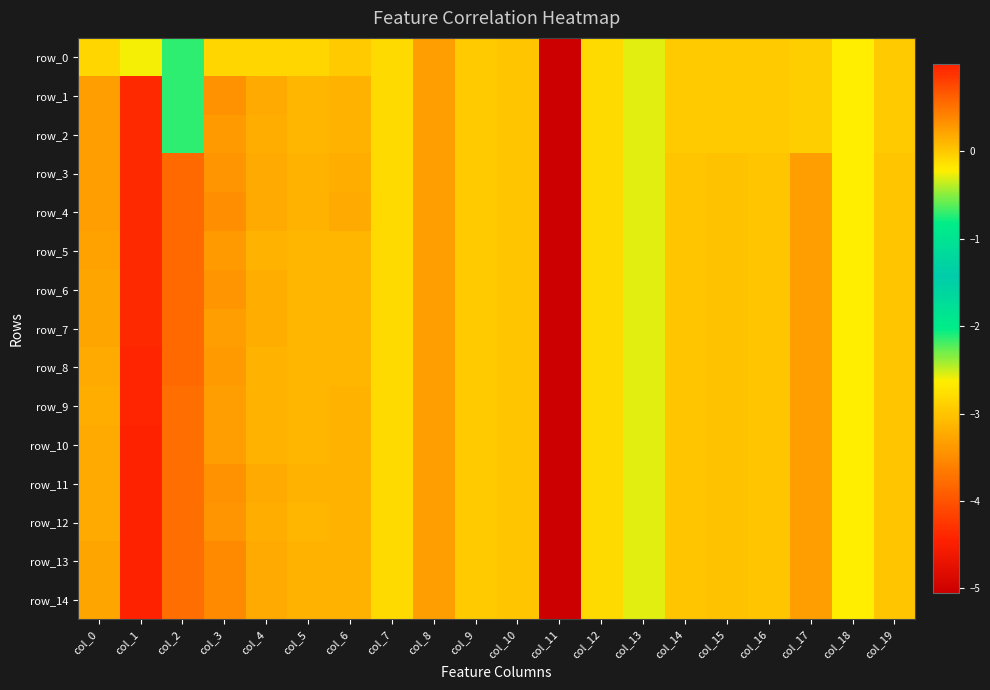

Rank the categories by row_5 value from highest to lowest.

col_1, col_2, col_3, col_17, col_8, col_0, col_4, col_5, col_6, col_15, col_16, col_10, col_19, col_14, col_9, col_7, col_12, col_18, col_13, col_11